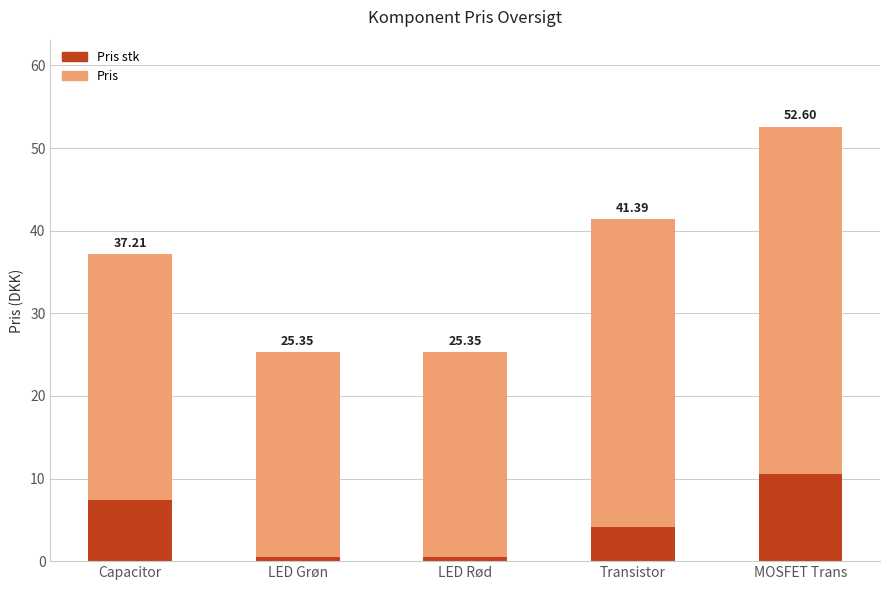

What is the label of the 3rd bar from the left?

LED Rød